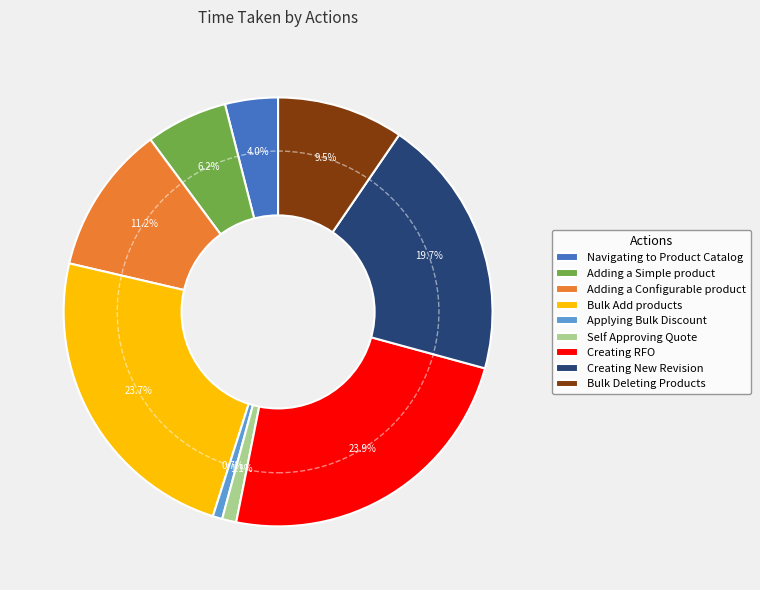

To the nearest percent, what is the average slice percentage?

11%